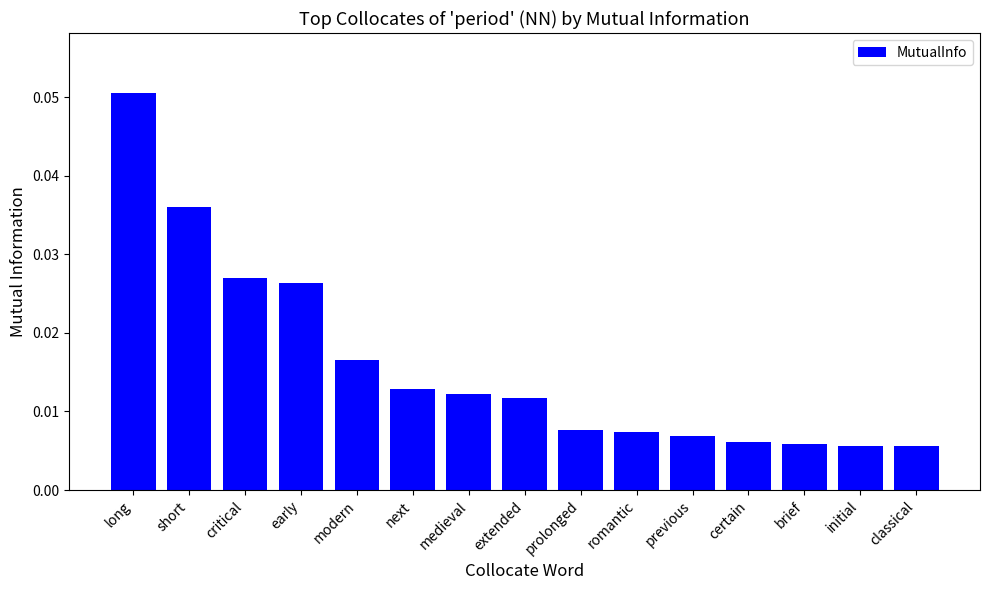

At which category does the chart reach its peak across all series?

long